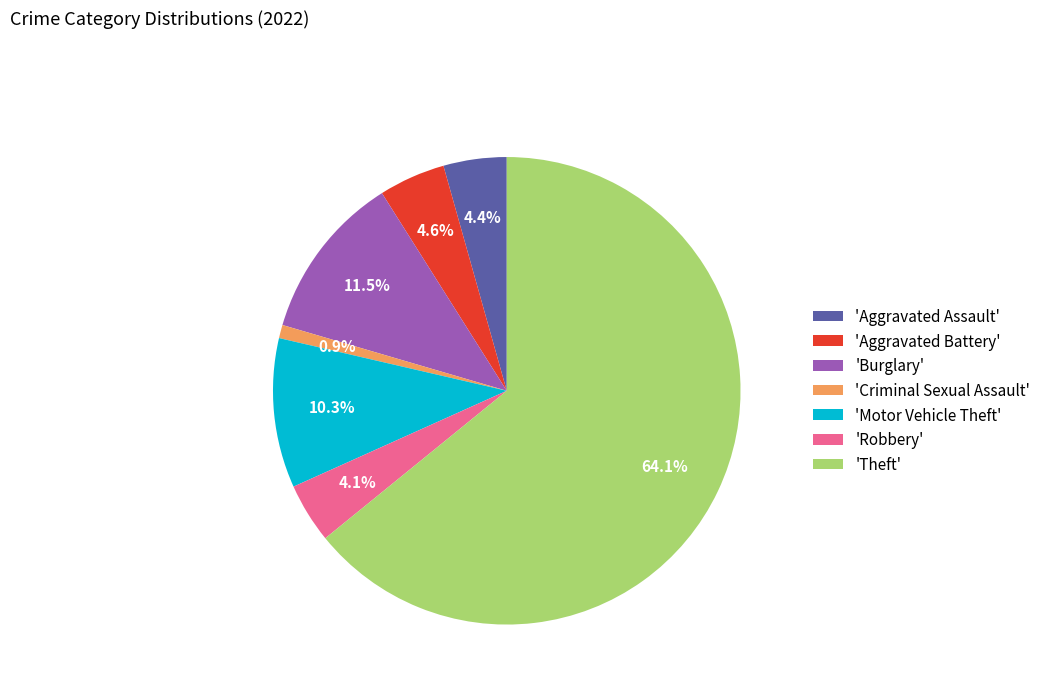

Which category has the smallest portion of the pie?

'Criminal Sexual Assault'